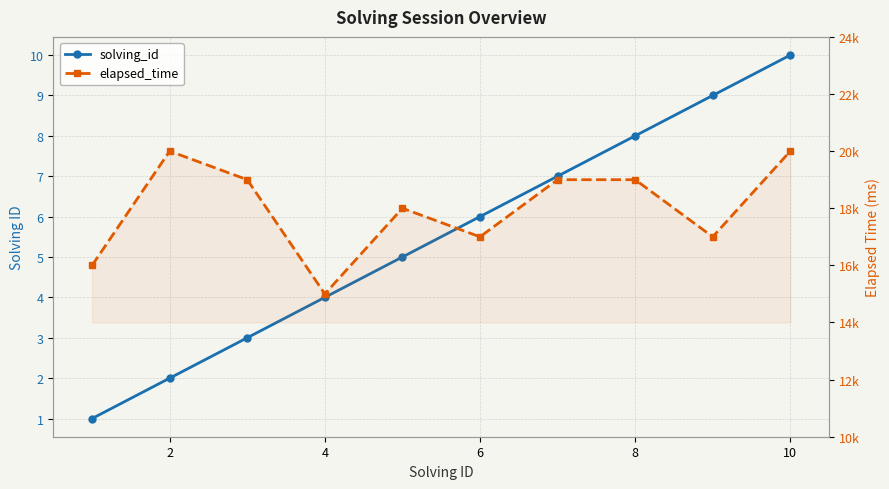

In elapsed_time, how many points are lower than both neighbors (excluding endpoints)?

3